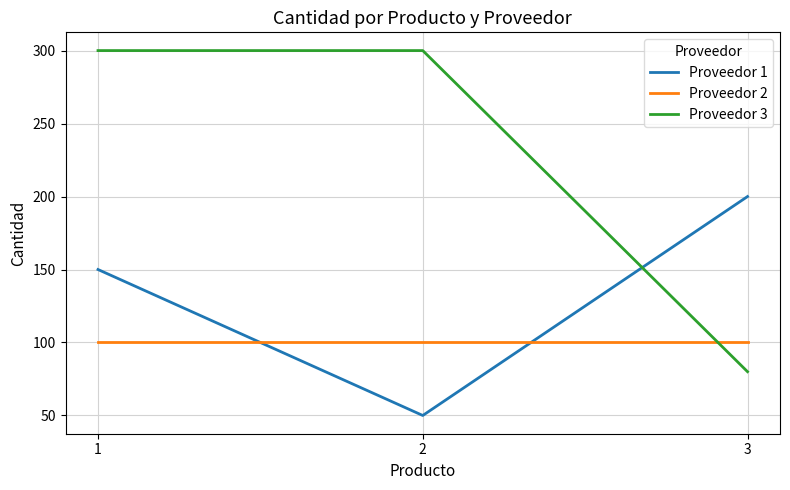

What is the average value of the Proveedor 3 series?

227